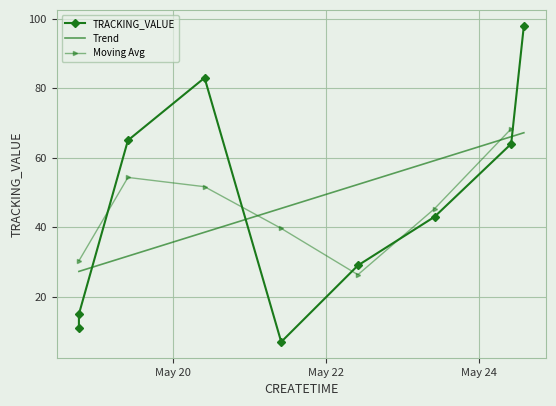

How many values exceed 43?

4